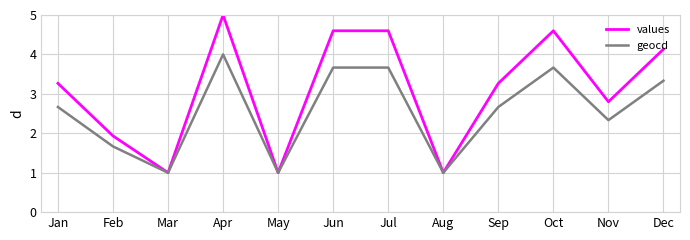

At which label does values reach its peak?

Apr